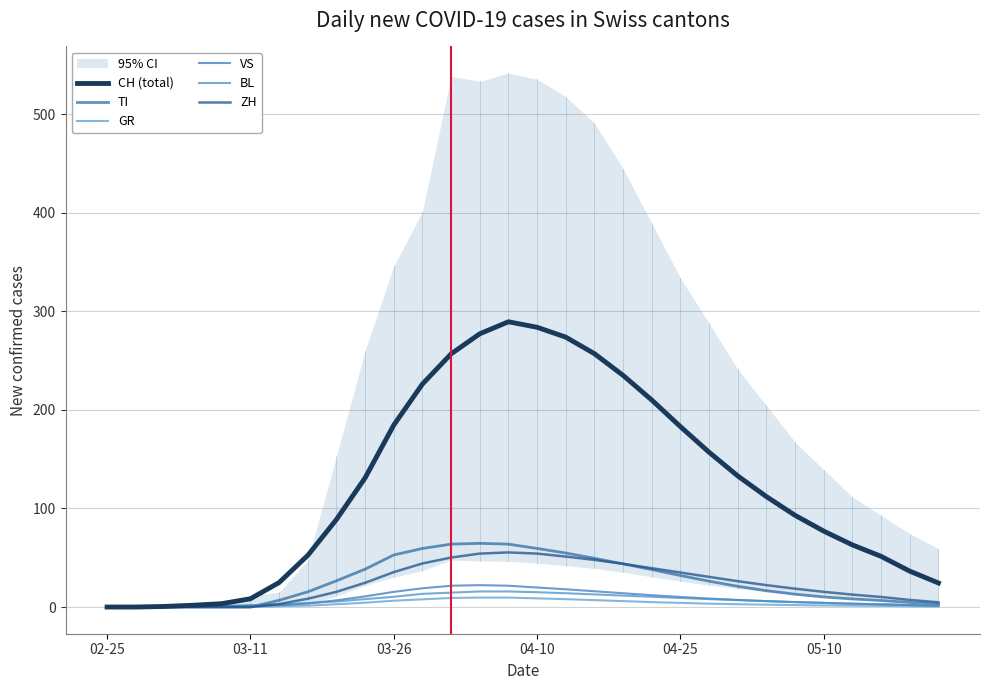

What position from the right is 14?

16